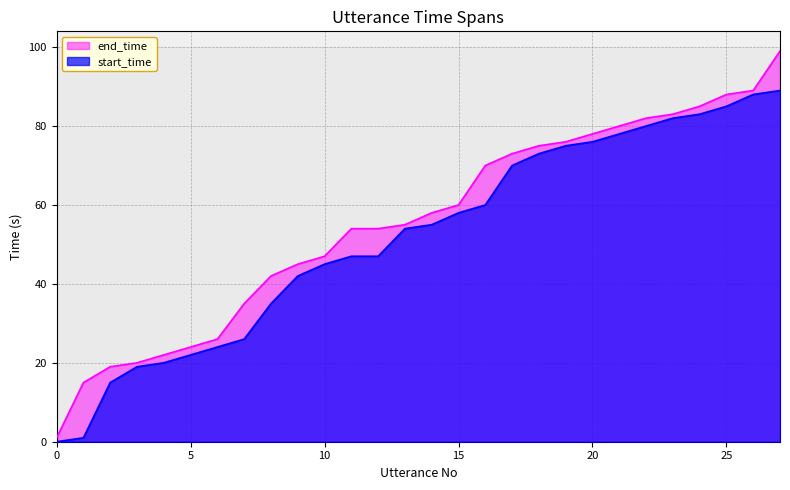

What is the maximum value shown in the chart?

99